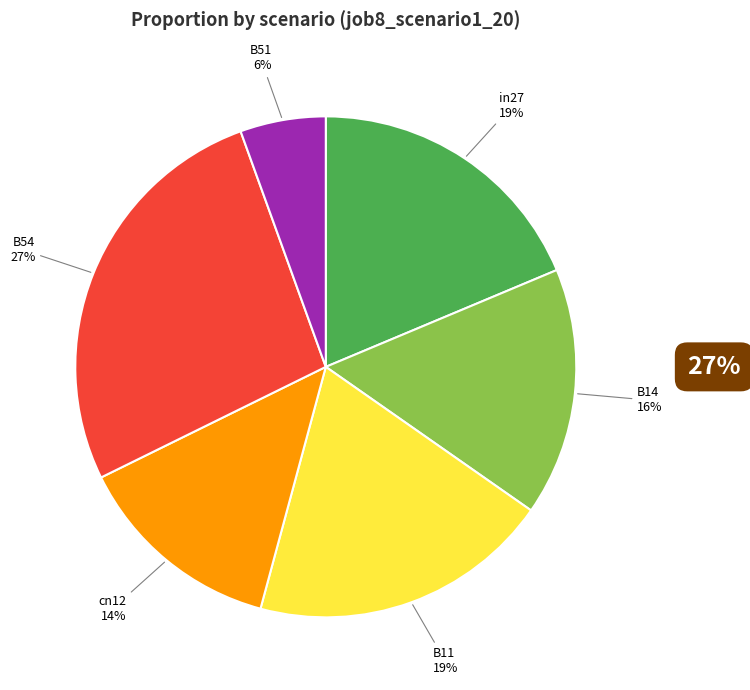

To the nearest percent, what is the average slice percentage?

17%